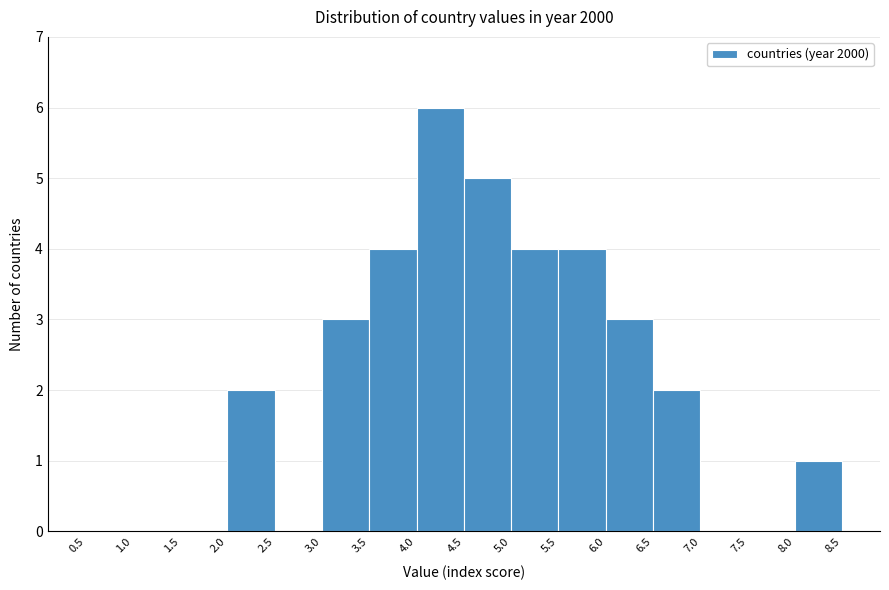

What is the height of the bar covering 8.0 to 8.5 on the x-axis? The values are not printed on the chart, so give them approximately, as read against the axis.

1